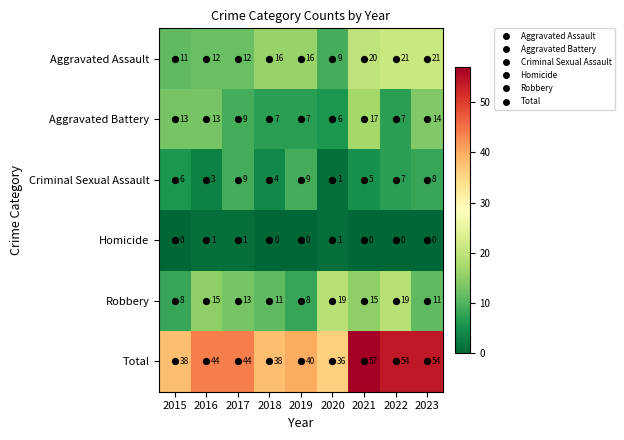

Which series has the widest spread of values?

Total